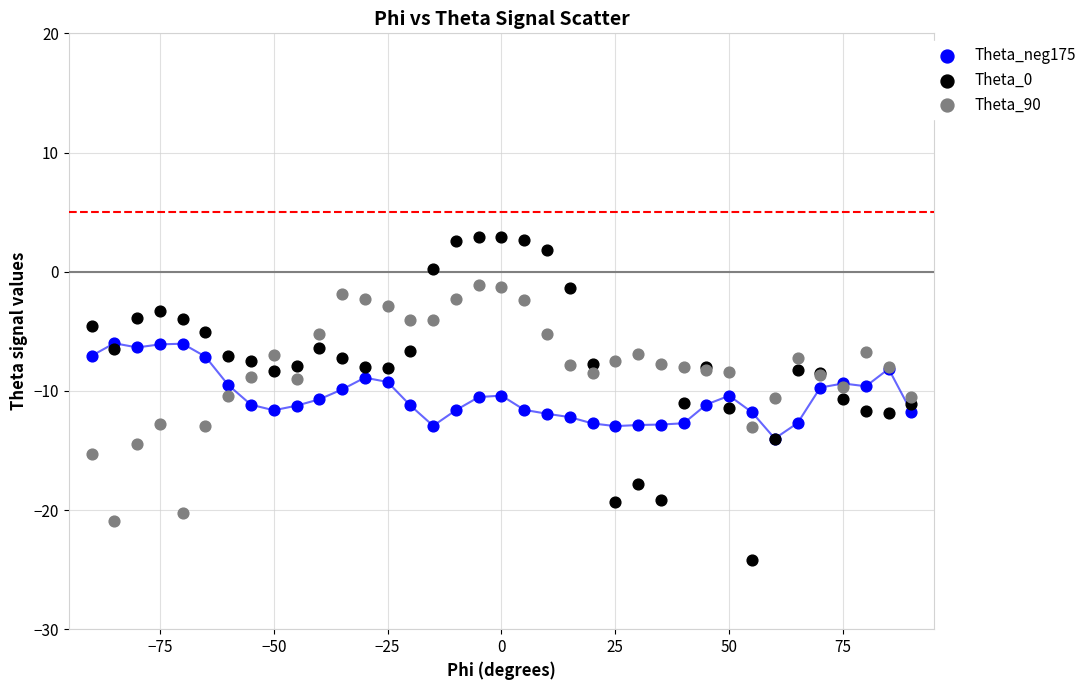

What are all the series names shown in the legend?

Theta_neg175, Theta_0, Theta_90